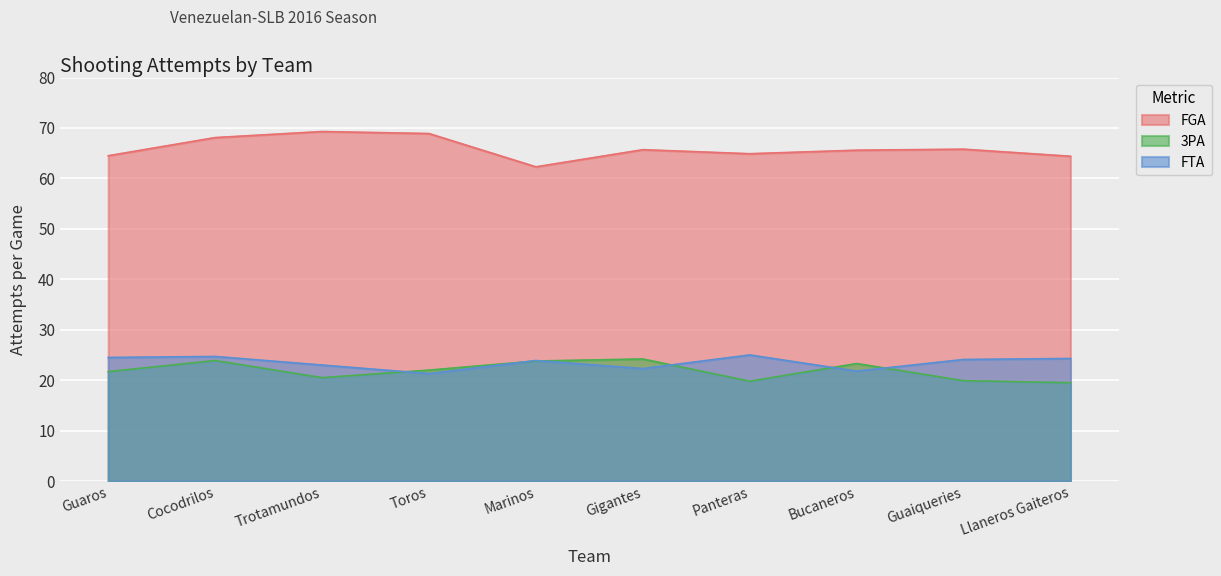

At which category is the sum across all series the highest?

Cocodrilos